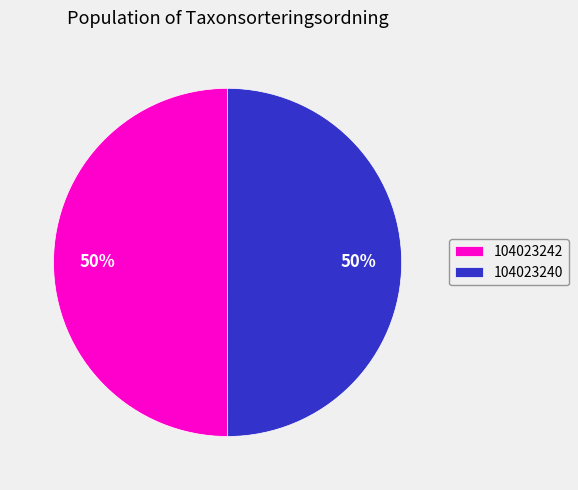

Count the number of slices in the pie.

2